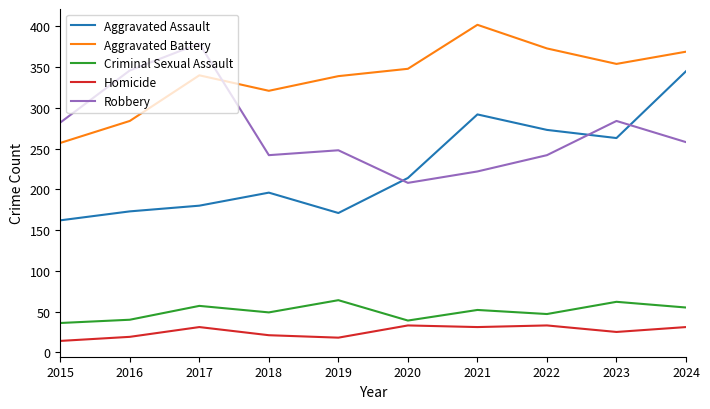

Read the Aggravated Assault value at 2016.

173